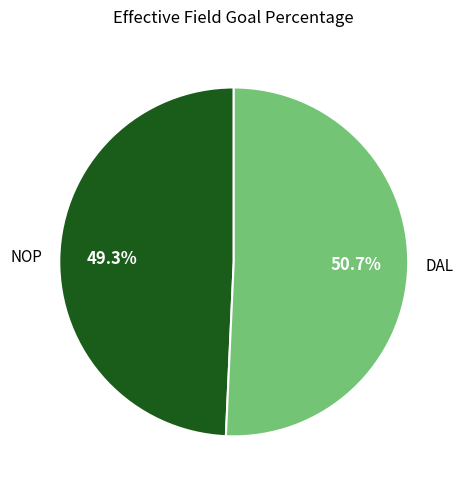

Combined, what portion of the pie is DAL and NOP?

100.0%